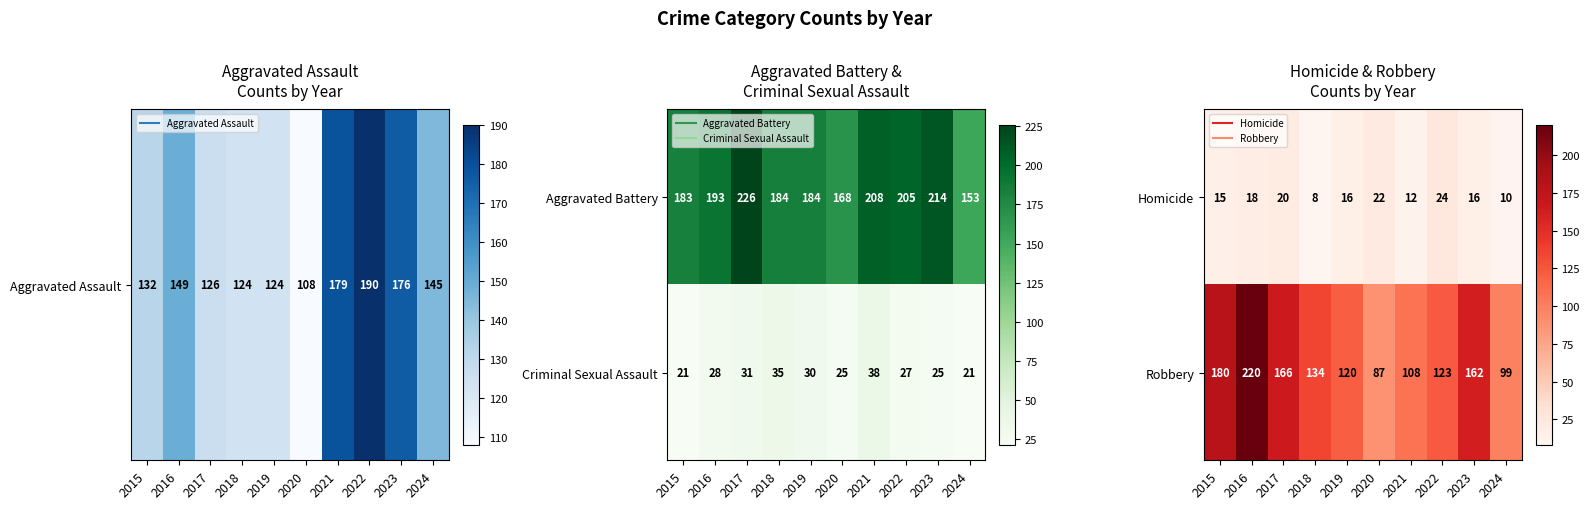

The Robbery series shows 176 at 2019. True or false?

False